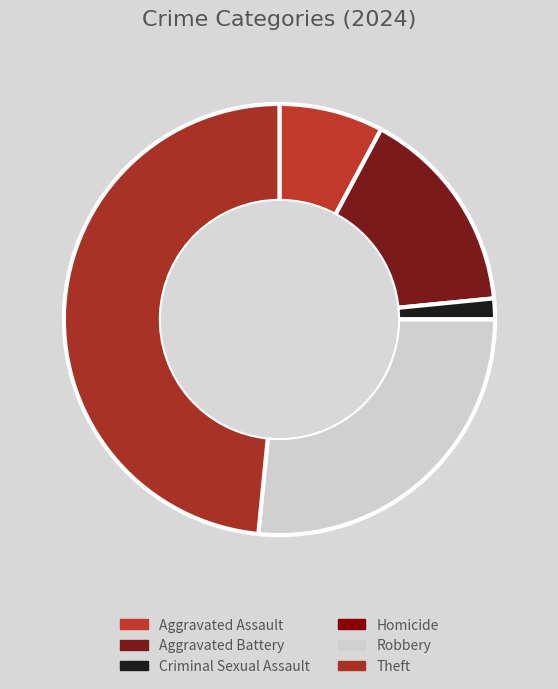

Does any single category account for the majority?

No